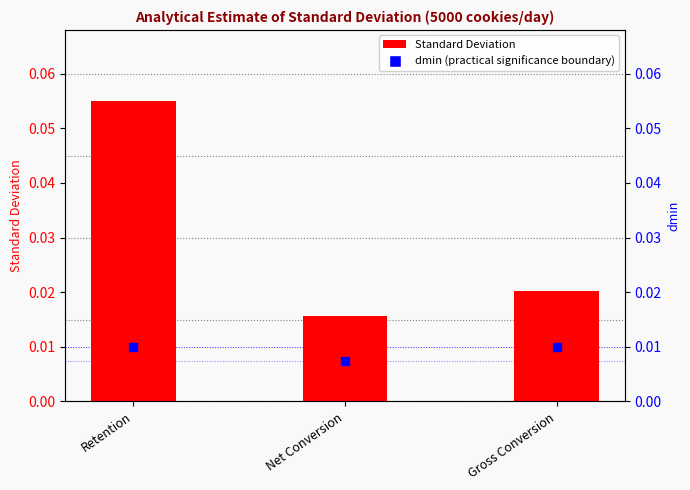

Which series contains the lowest Y value?

dmin (practical significance boundary)